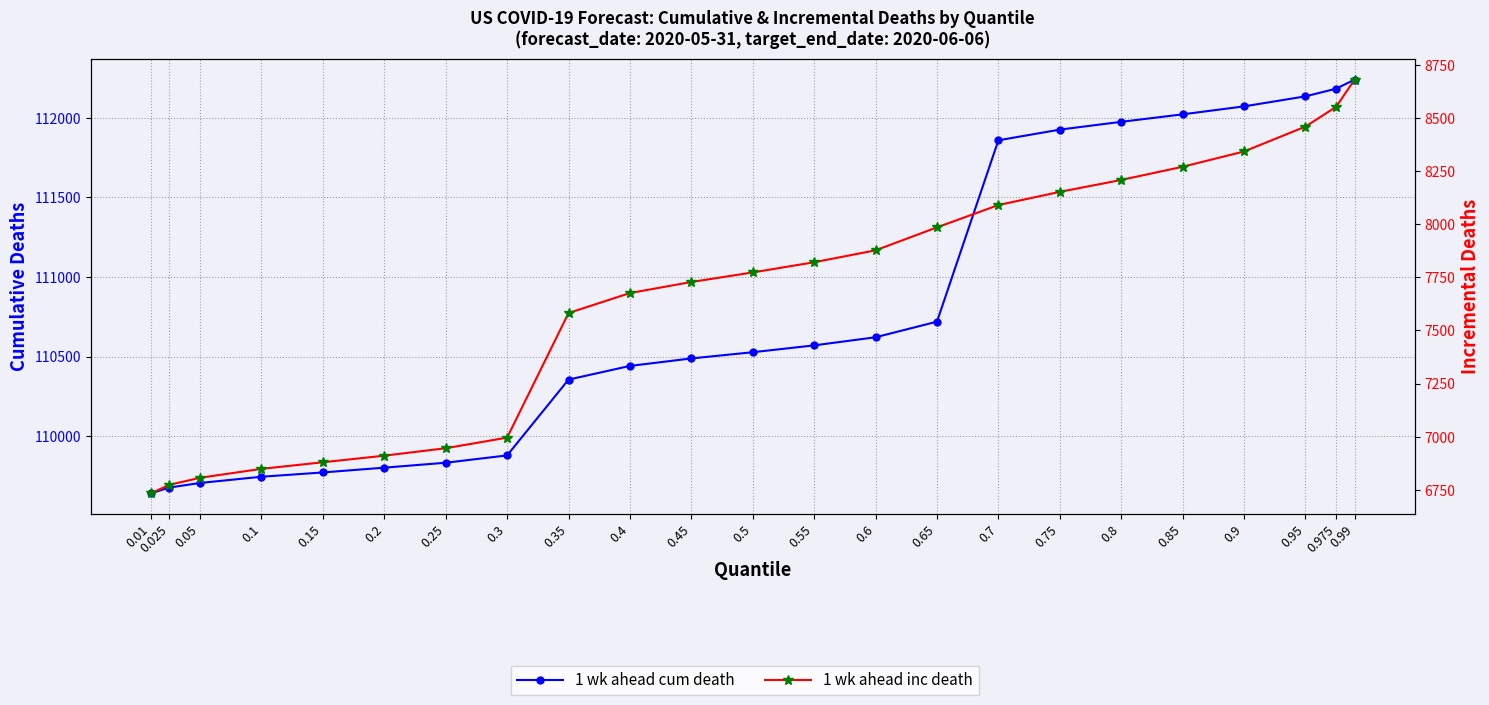

What is the maximum value for 1 wk ahead inc death?

8680